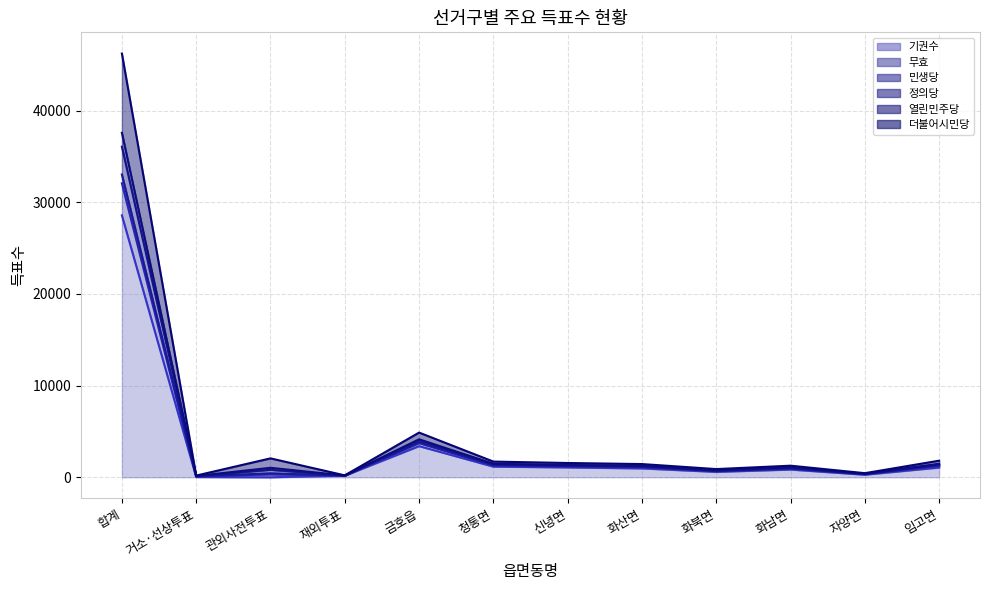

Reading right to left, list all the values displayed in this chart.

기권수 (line): 임고면=1063	자양면=279	화남면=842	화북면=589	화산면=966	신녕면=1074	청통면=1162	금호읍=3398	재외투표=181	관외사전투표=0	거소·선상투표=29	합계=28576
무효 (line): 임고면=1251	자양면=338	화남면=952	화북면=669	화산면=1101	신녕면=1194	청통면=1293	금호읍=3731	재외투표=183	관외사전투표=313	거소·선상투표=83	합계=32071
민생당 (line): 임고면=1294	자양면=351	화남면=972	화북면=687	화산면=1142	신녕면=1228	청통면=1329	금호읍=3813	재외투표=184	관외사전투표=434	거소·선상투표=113	합계=33035
정의당 (line): 임고면=1414	자양면=372	화남면=1047	화북면=733	화산면=1218	신녕면=1299	청통면=1439	금호읍=4028	재외투표=188	관외사전투표=816	거소·선상투표=134	합계=36073
열린민주당 (line): 임고면=1469	자양면=386	화남면=1082	화북면=754	화산면=1244	신녕면=1335	청통면=1473	금호읍=4145	재외투표=196	관외사전투표=1034	거소·선상투표=142	합계=37576
더불어시민당 (line): 임고면=1810	자양면=448	화남면=1265	화북면=894	화산면=1442	신녕면=1558	청통면=1711	금호읍=4876	재외투표=209	관외사전투표=2063	거소·선상투표=184	합계=46234